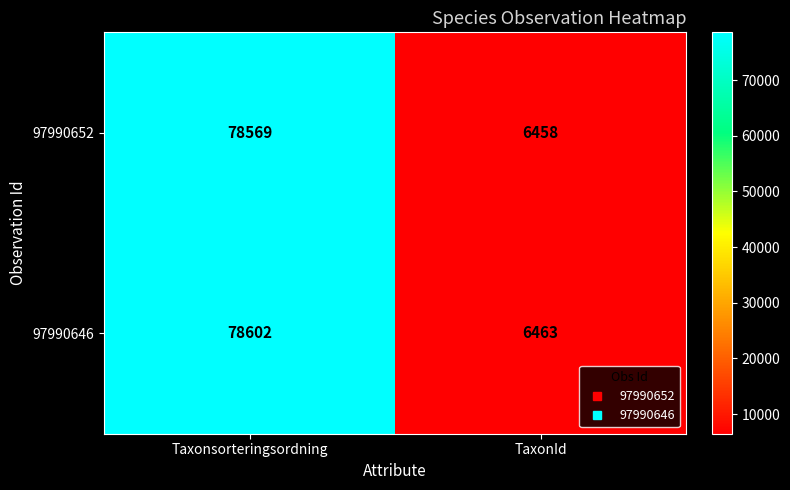

Is the value of 97990652 at Taxonsorteringsordning greater than the value of 97990646 at TaxonId?

Yes